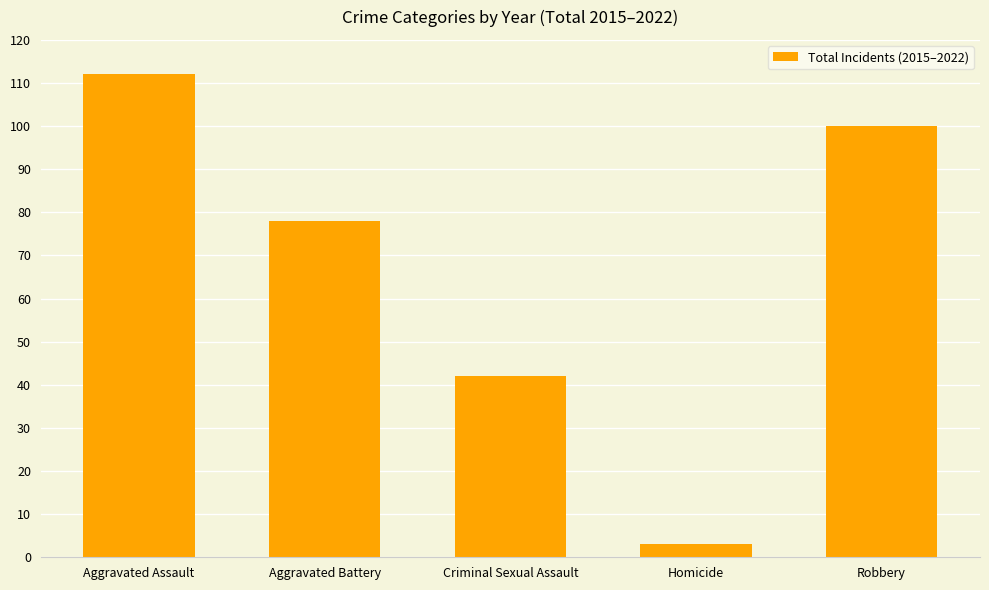

What is the maximum value shown in the chart?

112